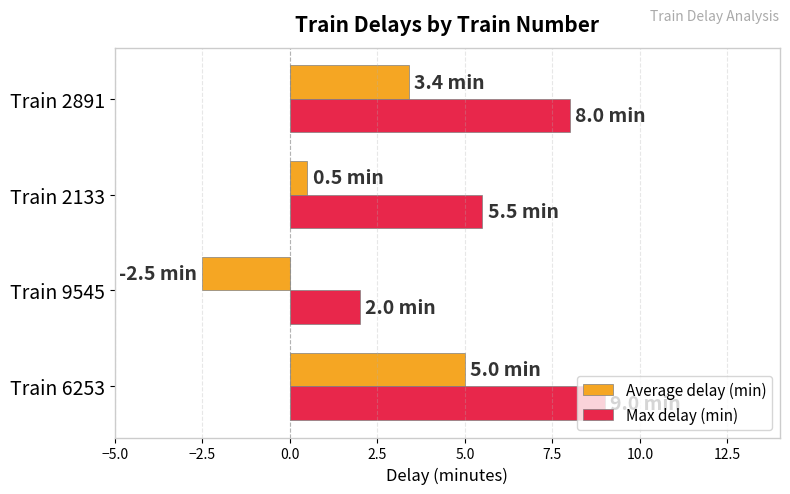

Rank the categories by Max delay (min) value from lowest to highest.

Train 9545, Train 2133, Train 2891, Train 6253